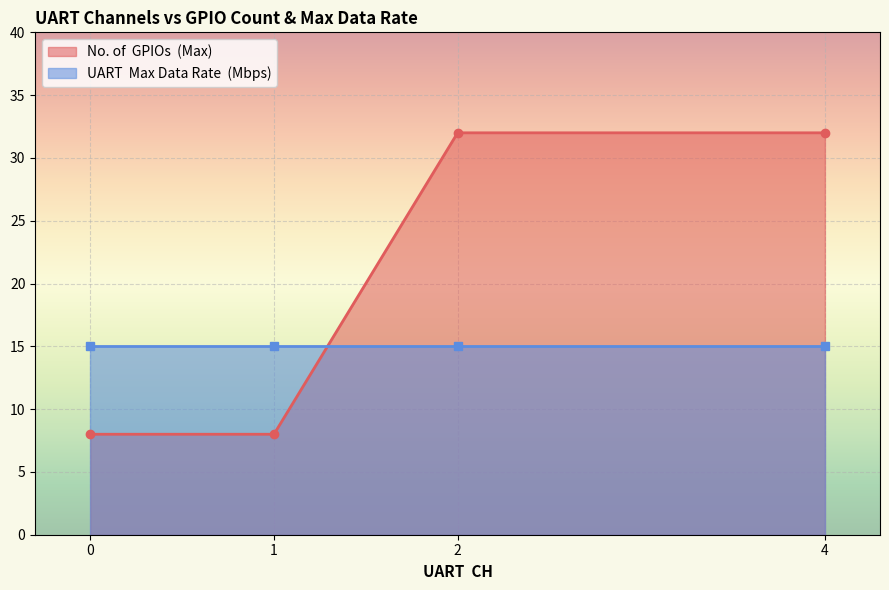

Which series has the widest spread of values?

No. of  GPIOs  (Max)